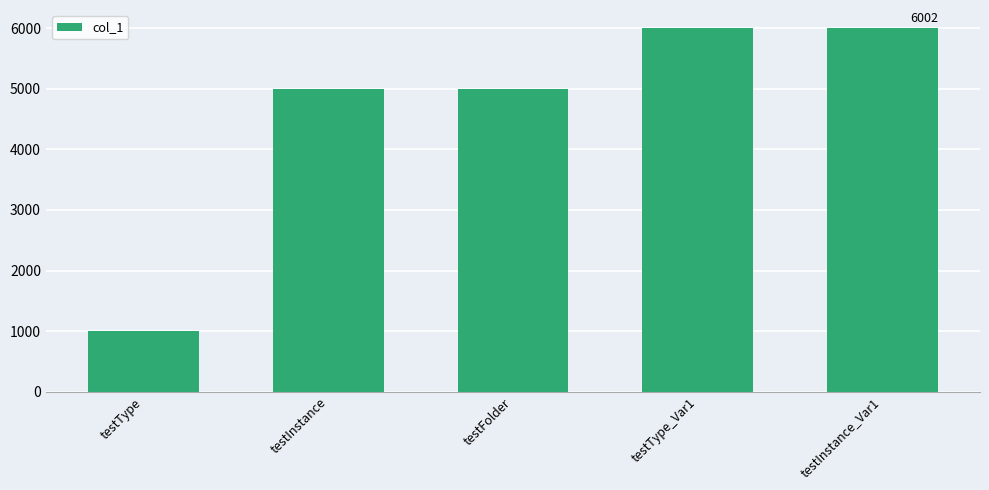

What is the value of the 4th bar from the left?

6001